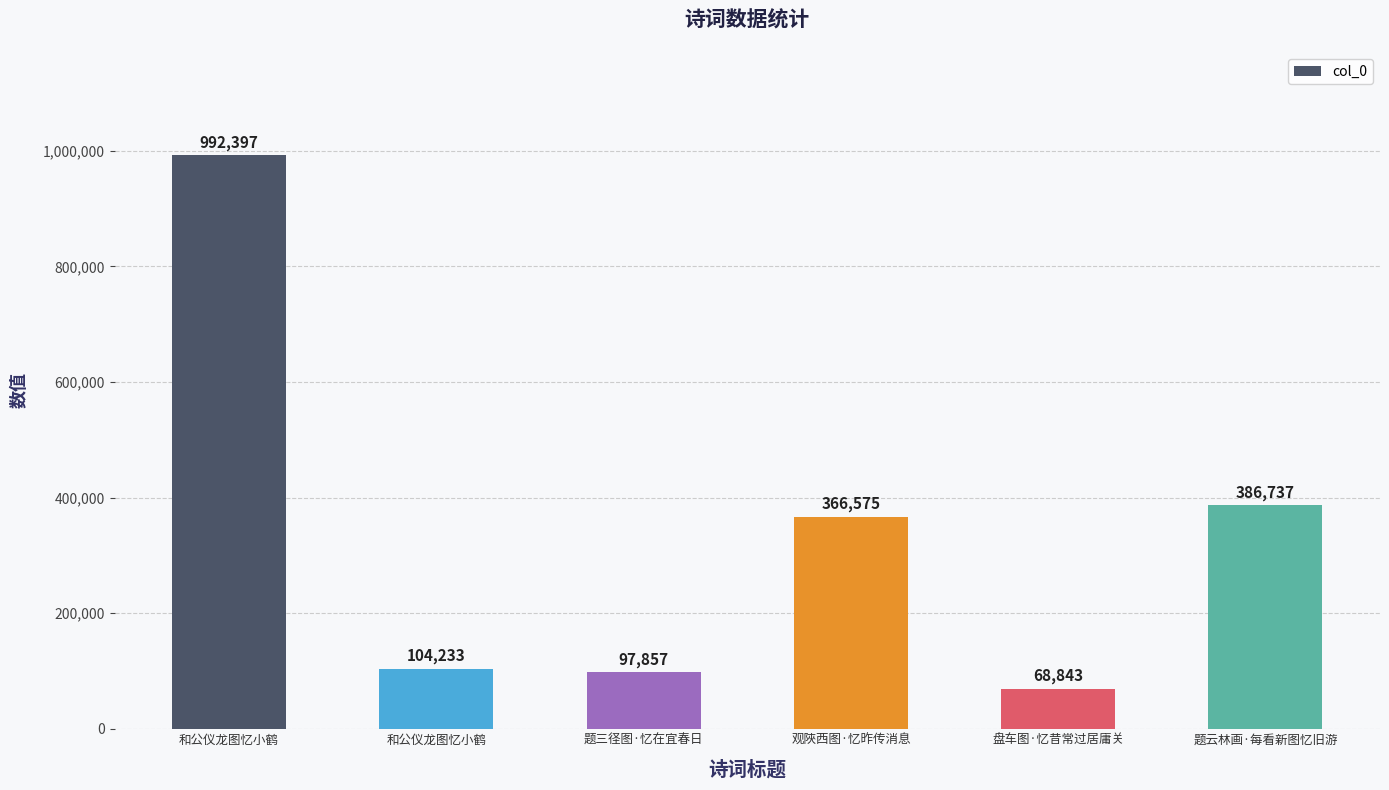

What is the difference between the maximum and minimum values?

923554